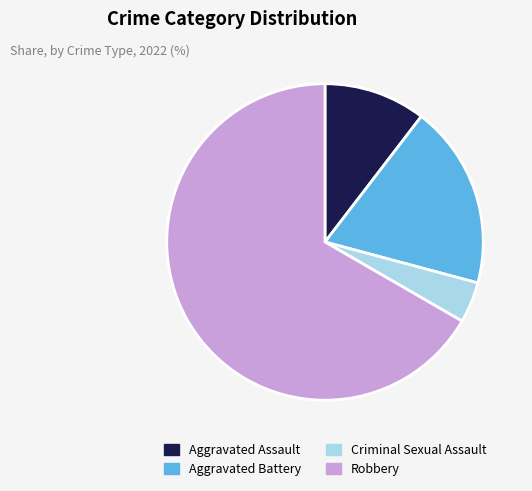

The Aggravated Assault slice represents 25% of the pie. True or false?

False